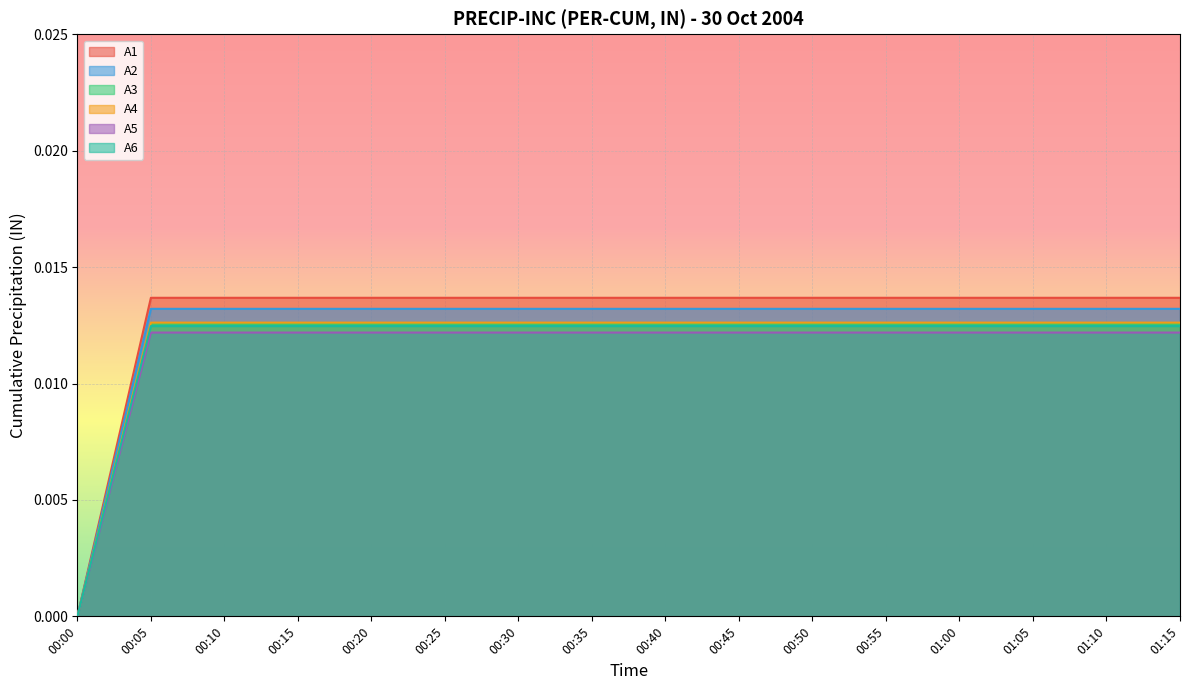

Which category has the lowest value in the A3 series?

00:00